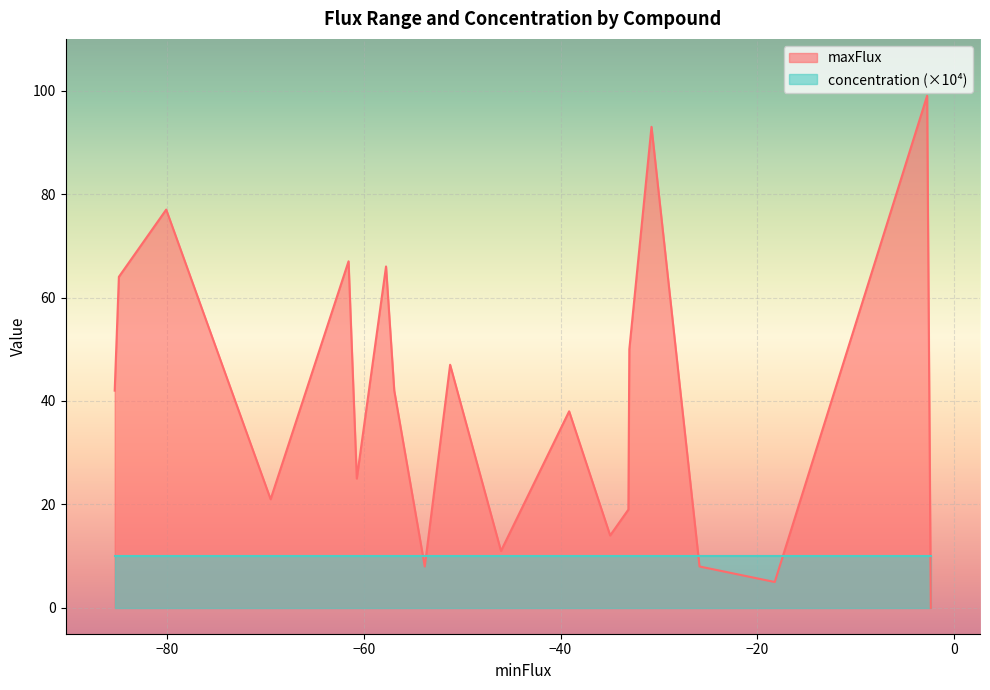

How many lines are shown in the chart?

2